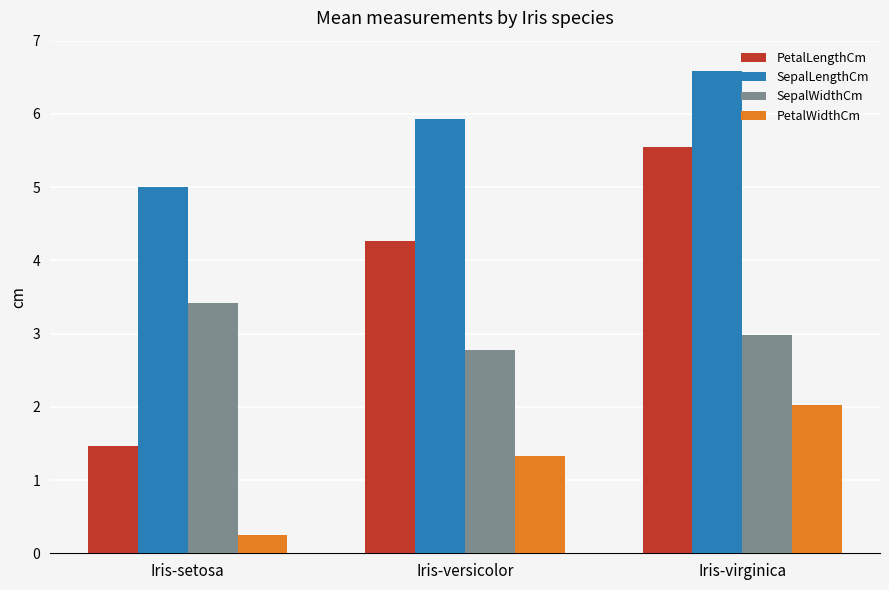

What is the total value across all series at Iris-setosa?

10.1